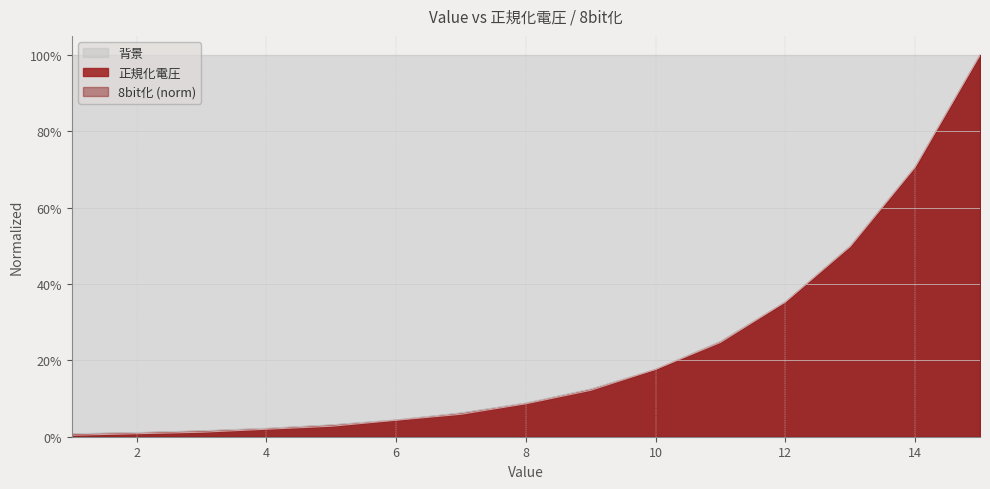

How many lines are shown in the chart?

2